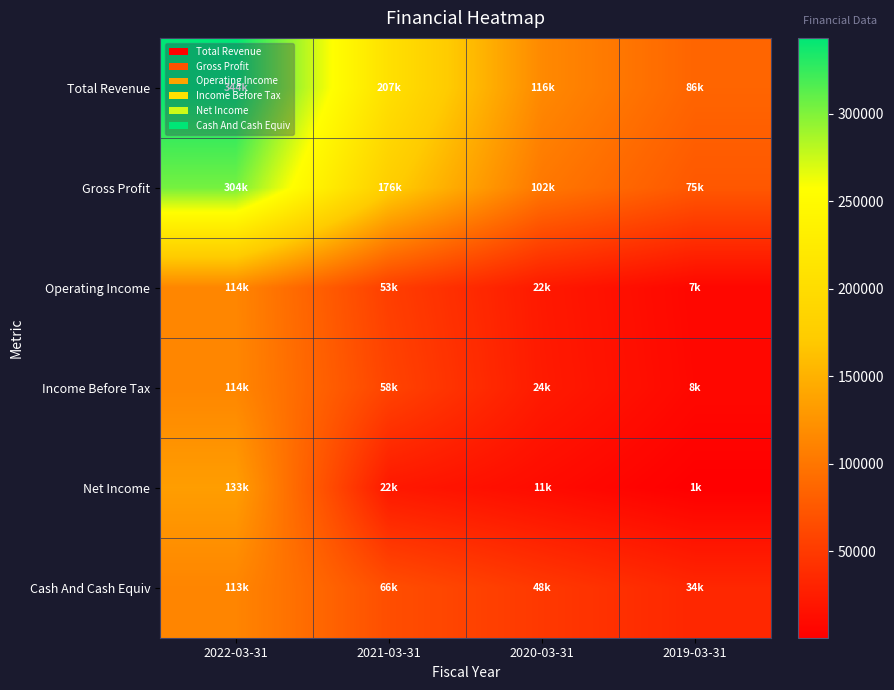

Reading left to right, transcribe all the data shown in this chart.

Total Revenue: 2022-03-31=343500	2021-03-31=206900	2020-03-31=116400	2019-03-31=85700
Gross Profit: 2022-03-31=303800	2021-03-31=175700	2020-03-31=101500	2019-03-31=74800
Operating Income: 2022-03-31=113500	2021-03-31=53300	2020-03-31=22200	2019-03-31=6900
Income Before Tax: 2022-03-31=114000	2021-03-31=57800	2020-03-31=23500	2019-03-31=7900
Net Income: 2022-03-31=133300	2021-03-31=21600	2020-03-31=10800	2019-03-31=600
Cash And Cash Equiv: 2022-03-31=112800	2021-03-31=66400	2020-03-31=48400	2019-03-31=33600